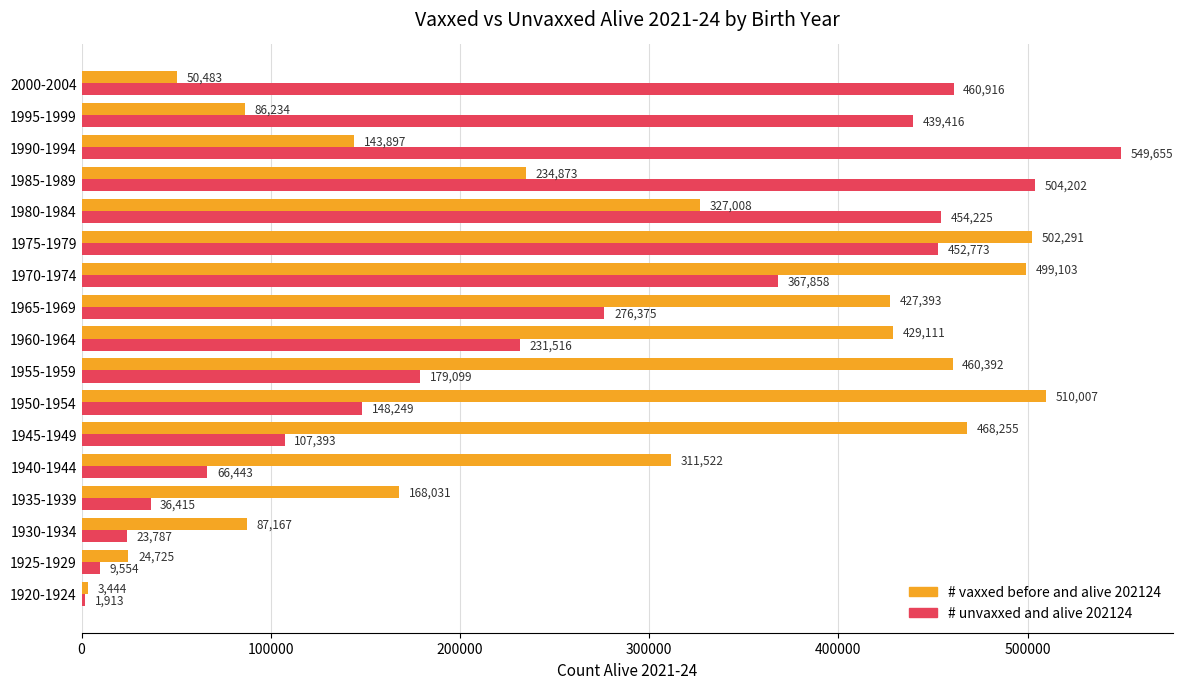

What is the difference between the highest and lowest values at 1935-1939?

131616